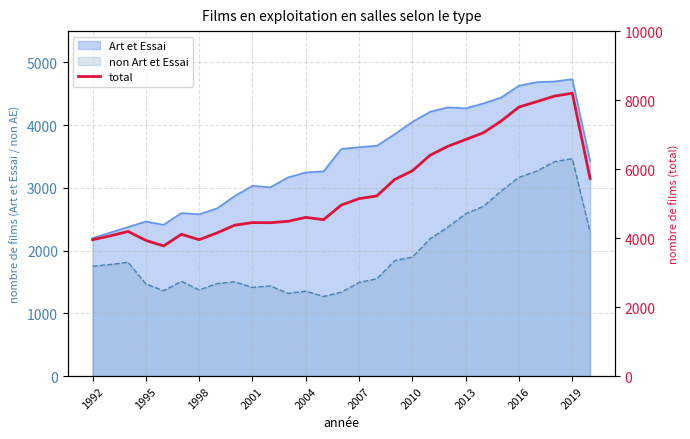

What is the average value?

5453